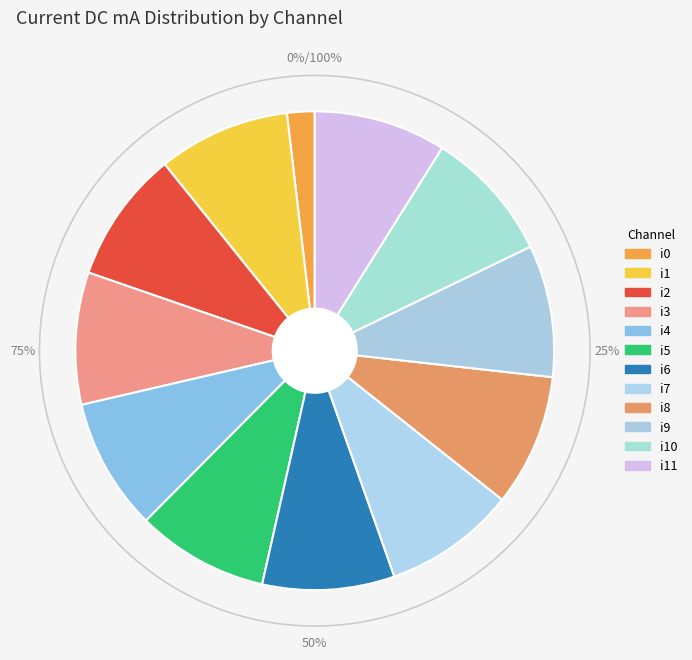

Is there a majority slice in this chart?

No